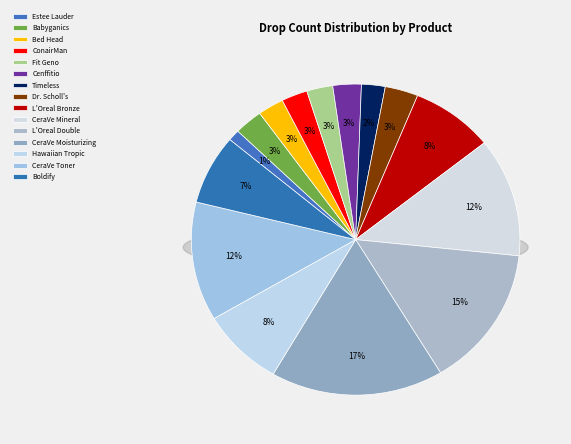

What percentage is NOT represented by ConairMan?

97.4%